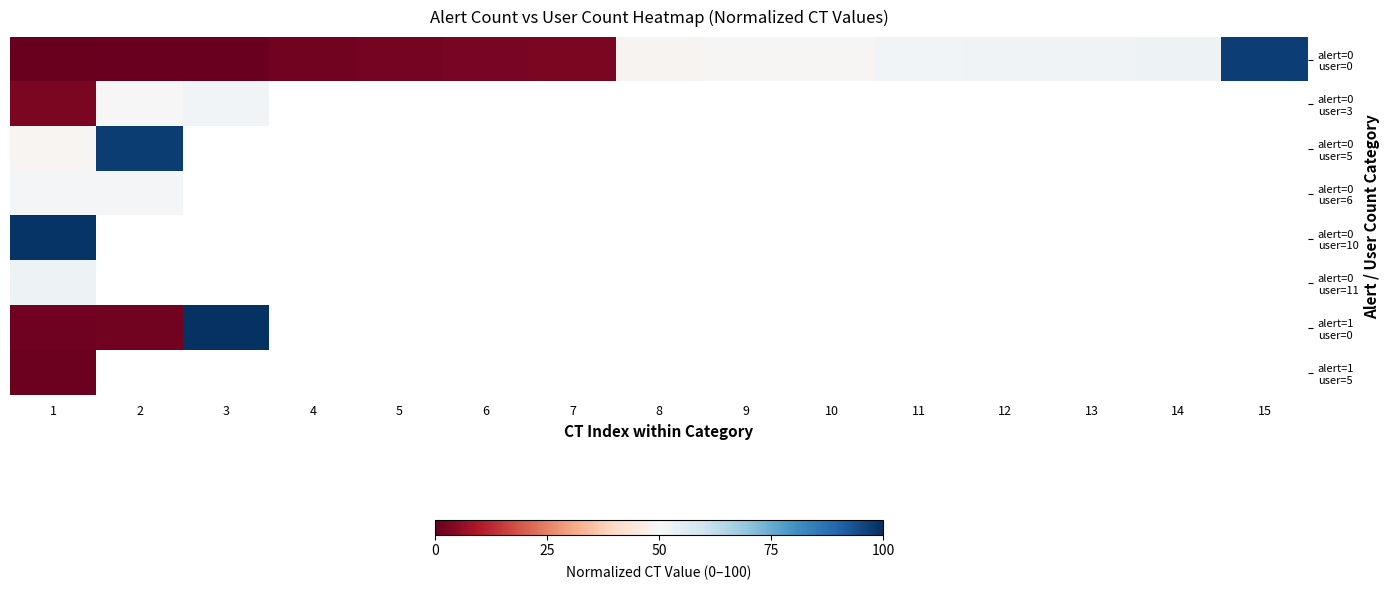

What is the approximate value of alert=0 user=3 at 2?

50.0